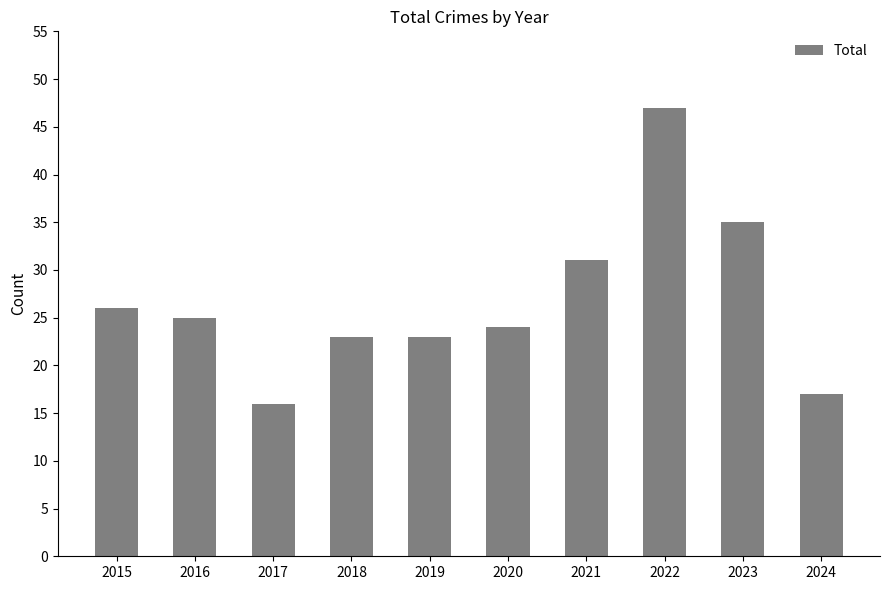

The value at 2015 is 9. True or false?

False